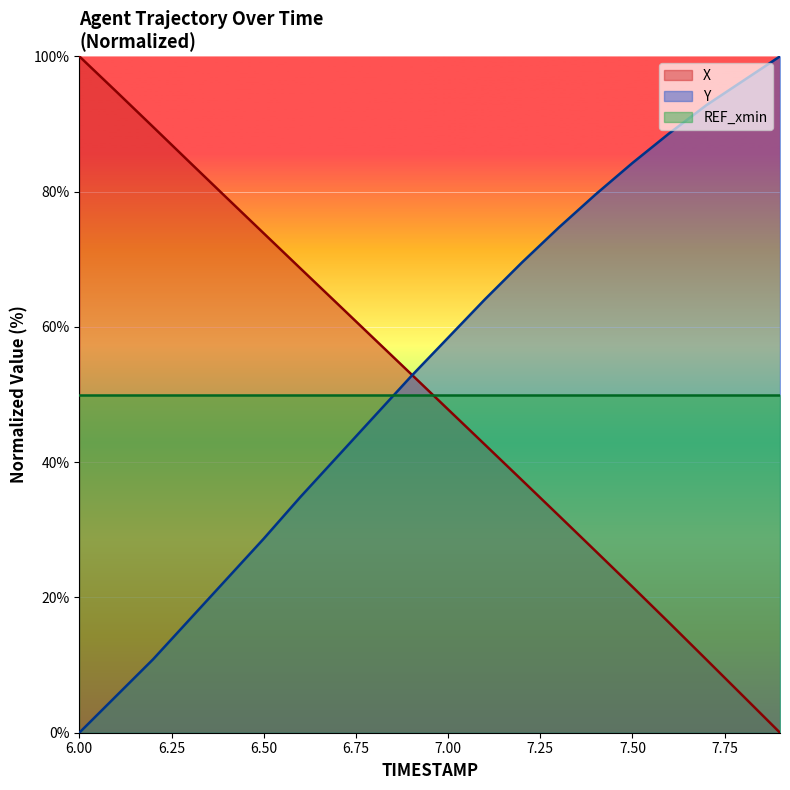

How many times do X and REF_xmin cross each other?

1